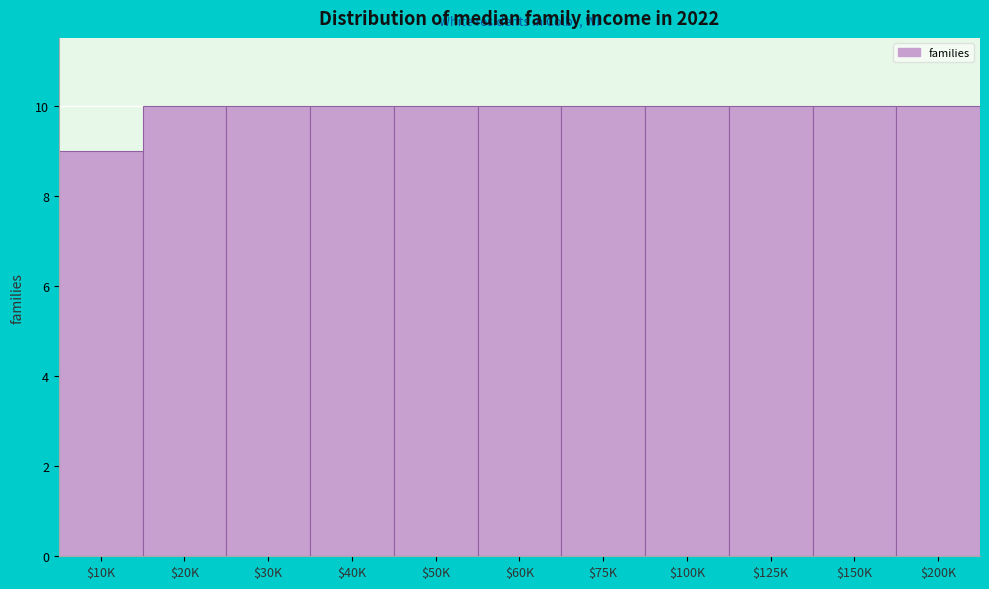

Reading left to right, list all the values displayed in this chart.

9	10	10	10	10	10	10	10	10	10	10